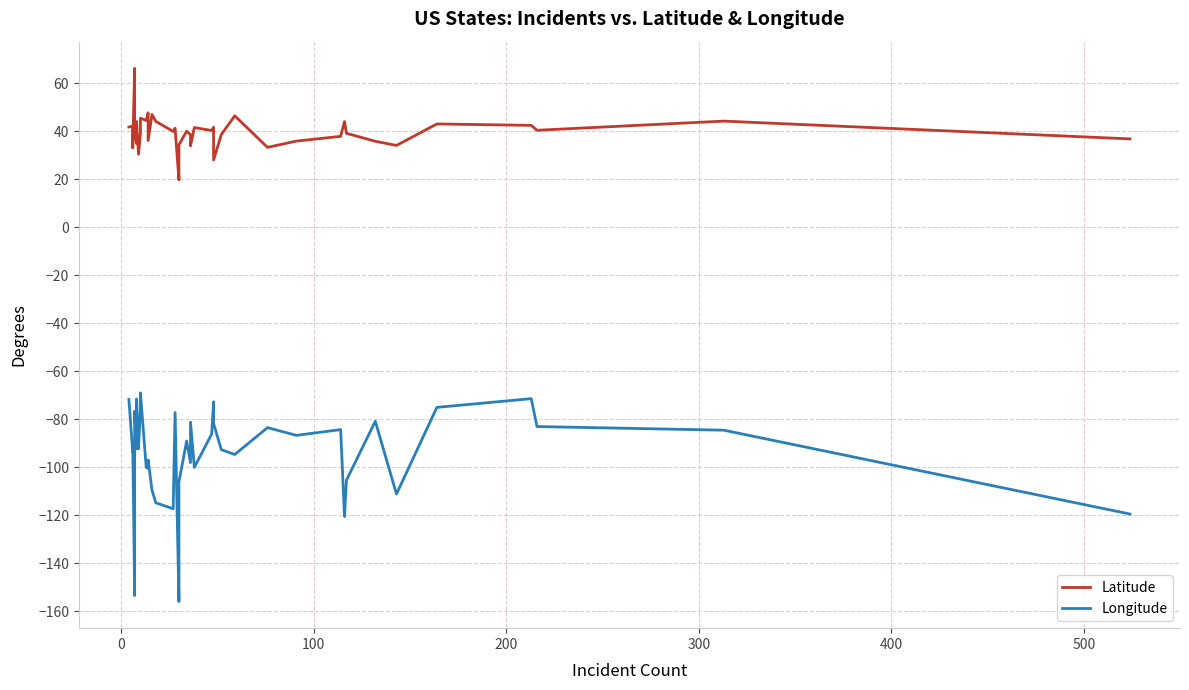

How many interior local peaks does the Latitude series have?

14